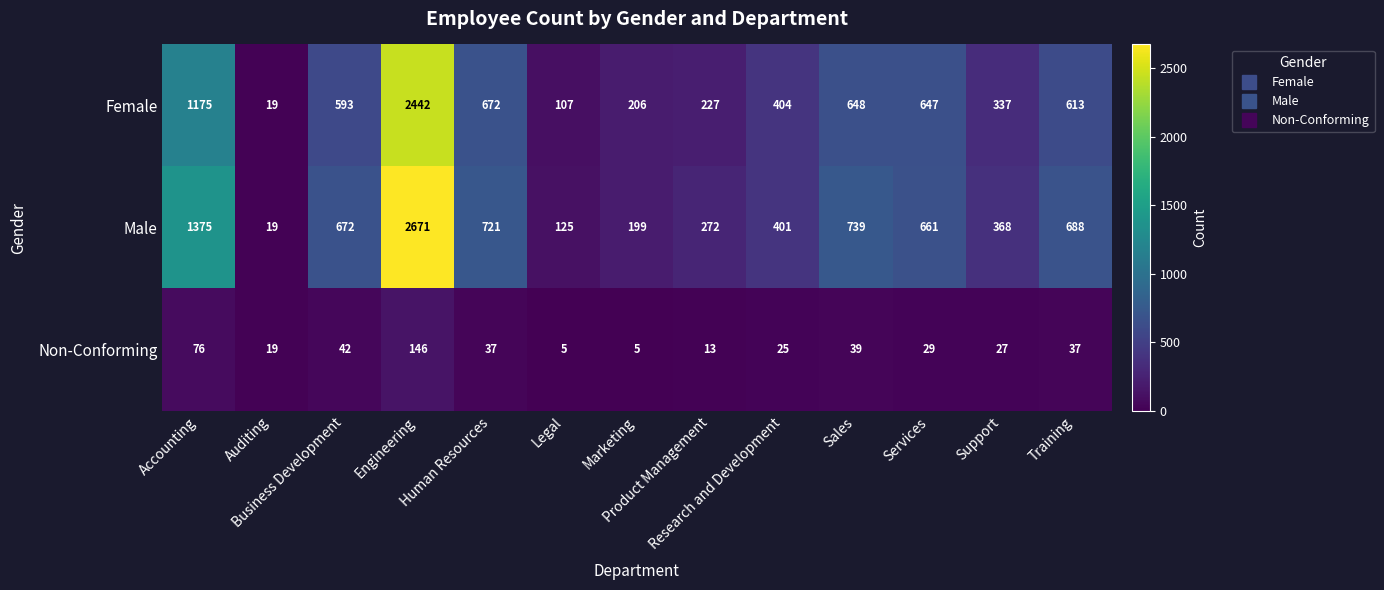

What is the difference between the maximum and minimum values in the Non-Conforming series?

141